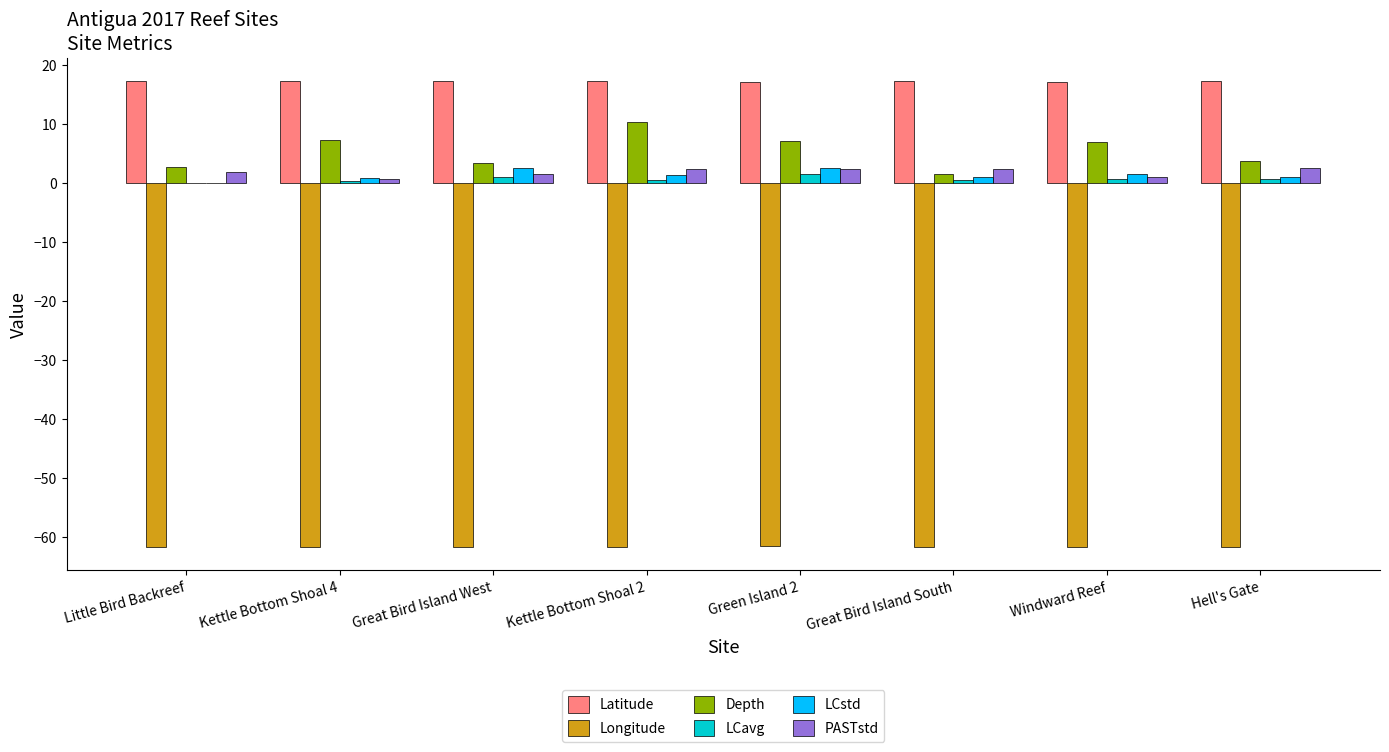

Between Green Island 2 and Great Bird Island South, which series saw the biggest shift?

Depth